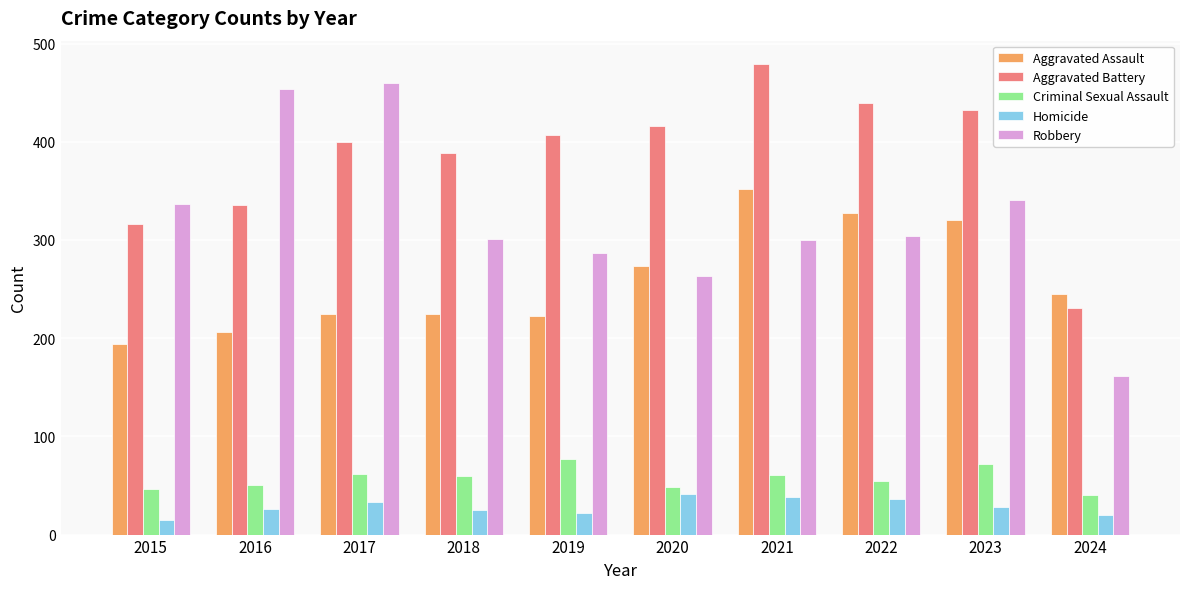

How many values in the Homicide series are below 28?

5